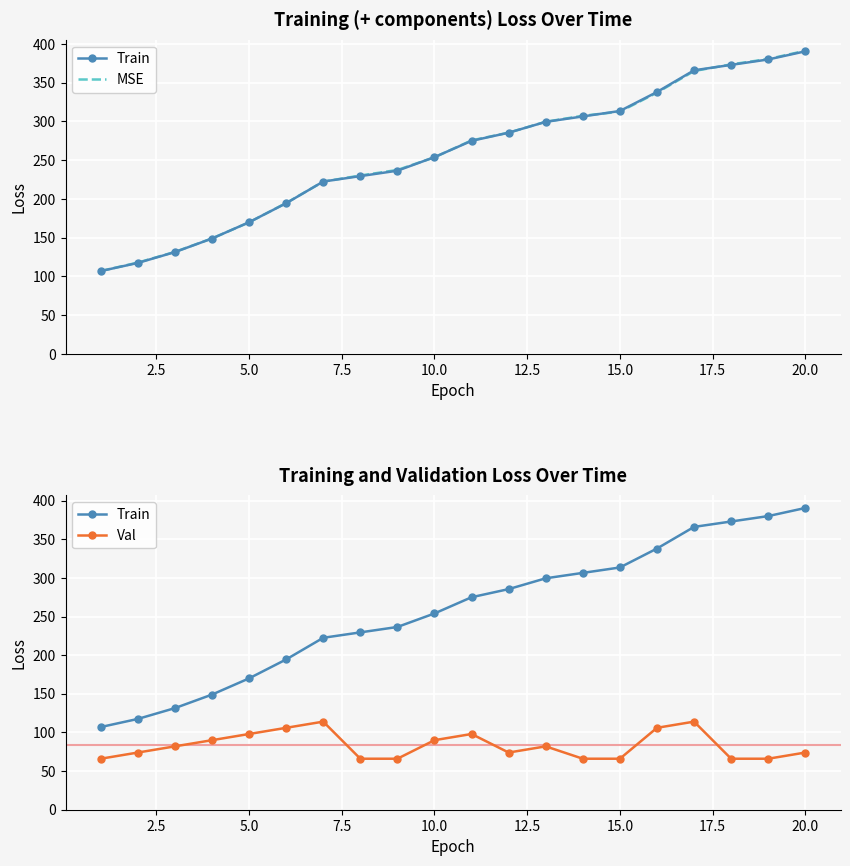

The Val series shows 45.3 at 20.0. True or false?

False